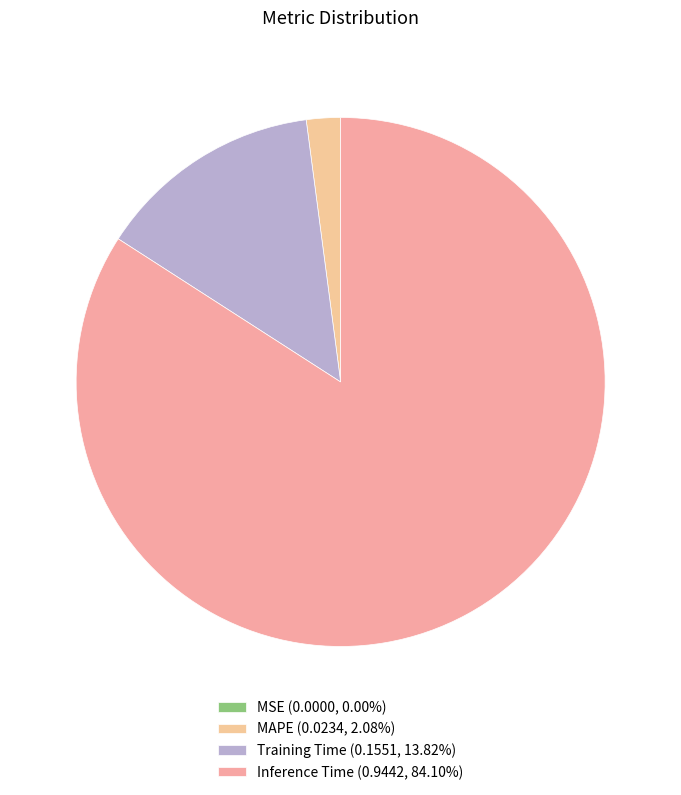

Rank the categories by value from highest to lowest.

Inference Time, Training Time, MAPE, MSE